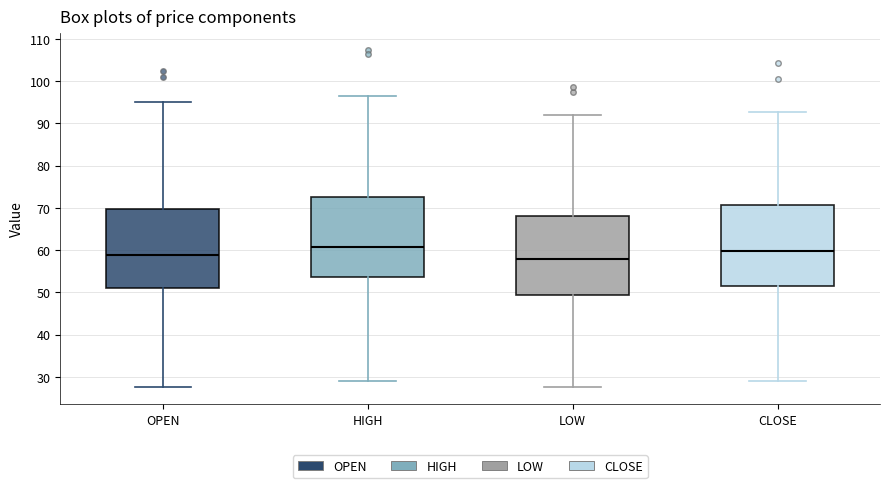

Reading left to right, read every box against the y-axis: the position of its median line, the range the box covers, and the ends of its whiskers. The values are not printed on the chart, so give them approximately, as read against the axis.

OPEN: median 59, box 51 to 70, whiskers 28 to 95
HIGH: median 61, box 54 to 73, whiskers 29 to 96
LOW: median 58, box 49 to 68, whiskers 28 to 92
CLOSE: median 60, box 51 to 71, whiskers 29 to 93